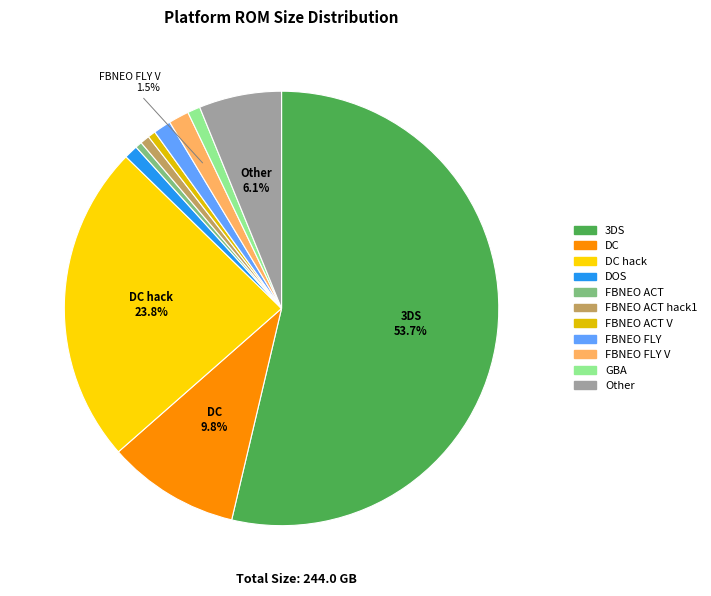

How many segments does this pie chart have?

11